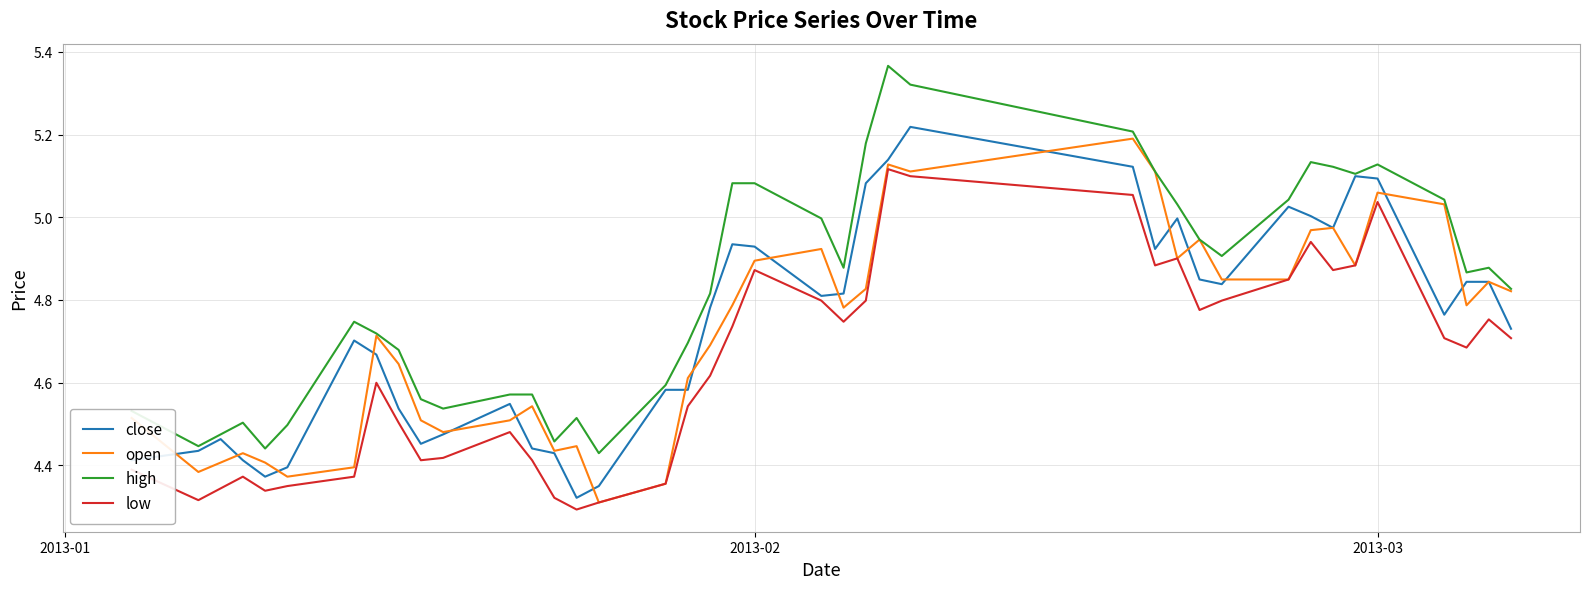

True or false: low and high intersect in this chart.

False